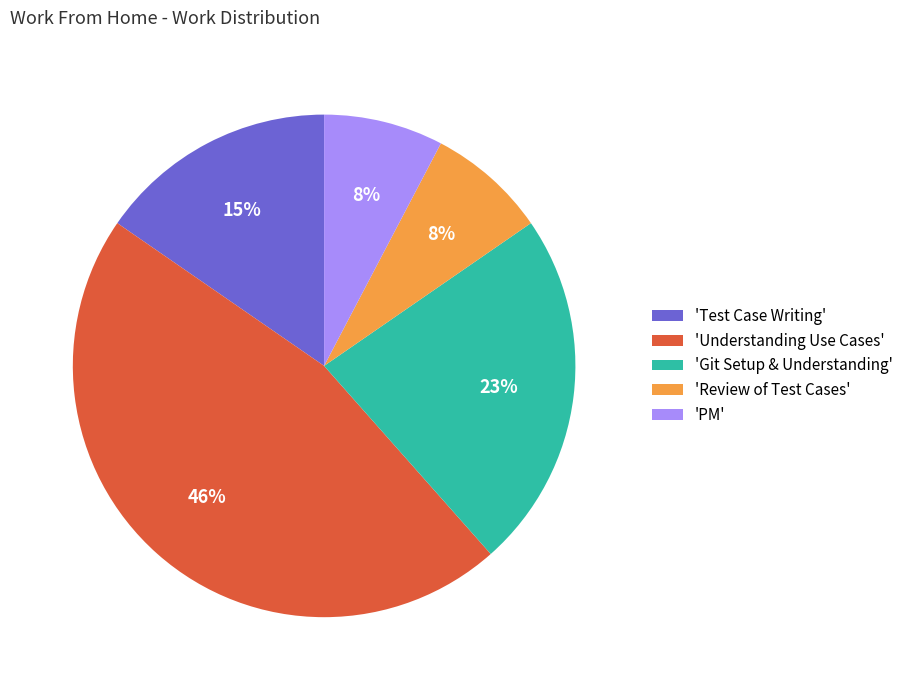

How many segments does this pie chart have?

5